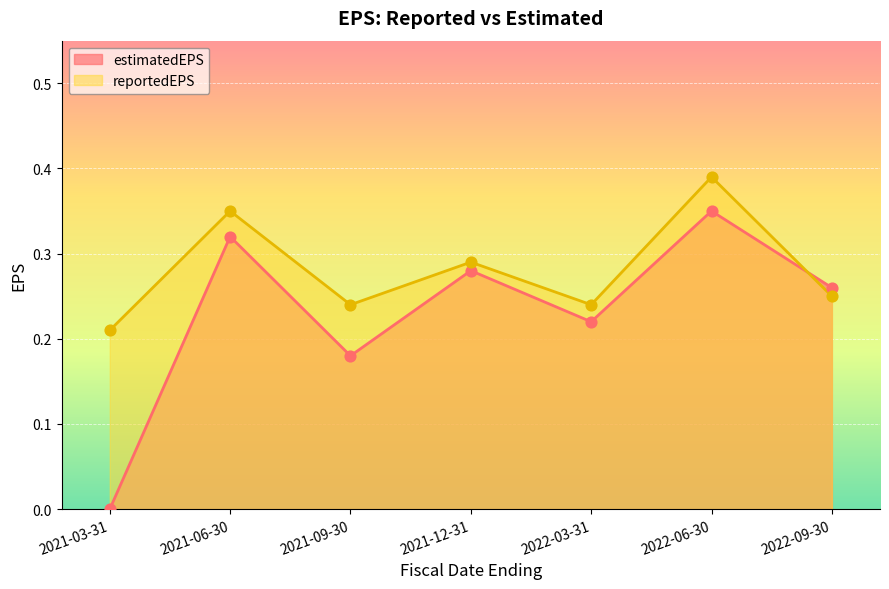

Is the value of estimatedEPS at 2022-09-30 greater than the value of reportedEPS at 2021-06-30?

No